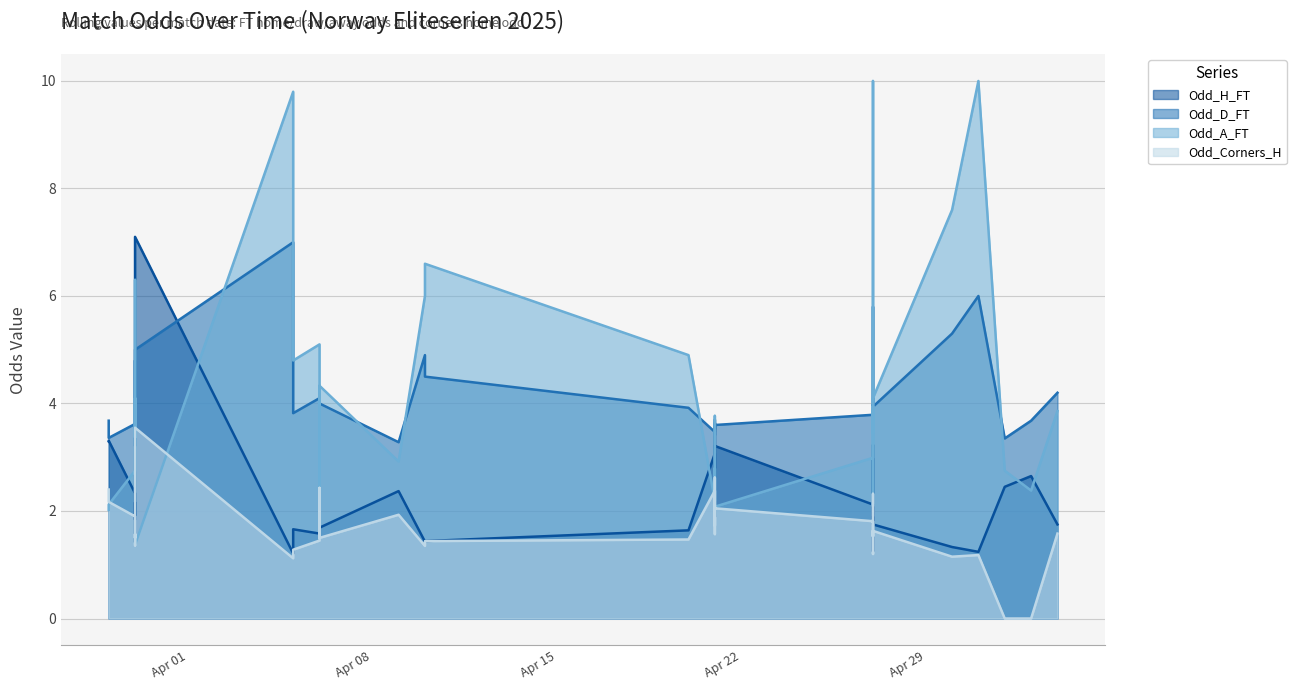

Reading left to right, transcribe all the data shown in this chart.

Odd_H_FT: 3.3	3.3	2.3	1.8	2.2	1.4	1.6	7.1	1.2	1.7	1.6	2.2	3.4	2.7	1.9	1.7	2.4	1.4	1.4	1.6	3.1	2.9	1.9	2.0	3.6	2.4	3.2	2.1	1.2	1.4	3.2	3.1	1.8	1.9	1.8	1.3	1.2	2.5	2.6	1.8
Odd_D_FT: 3.7	3.4	3.6	3.6	3.2	4.8	3.5	5.0	7.0	3.8	4.1	3.5	3.9	3.0	3.8	4.0	3.3	4.9	4.5	3.9	3.5	3.5	3.6	3.5	3.7	3.4	3.6	3.8	5.8	4.8	3.5	3.6	3.9	4.0	3.9	5.3	6.0	3.4	3.7	4.2
Odd_A_FT: 2.0	2.1	2.8	4.1	3.4	6.3	5.5	1.4	9.8	4.8	5.1	3.1	1.9	2.8	3.7	4.3	2.9	6.0	6.6	4.9	2.2	2.3	3.8	3.5	1.9	2.8	2.1	3.0	10.0	6.7	2.1	2.1	3.9	3.5	4.1	7.6	10.0	2.8	2.4	3.9
Odd_Corners_H: 2.4	2.2	1.9	1.5	1.6	1.4	1.5	3.5	1.1	1.3	1.4	1.8	2.4	1.9	1.6	1.5	1.9	1.4	1.4	1.5	2.4	2.1	1.6	1.6	2.6	1.7	2.0	1.8	1.2	1.3	2.3	2.3	1.5	1.6	1.6	1.1	1.2	0.0	0.0	1.6